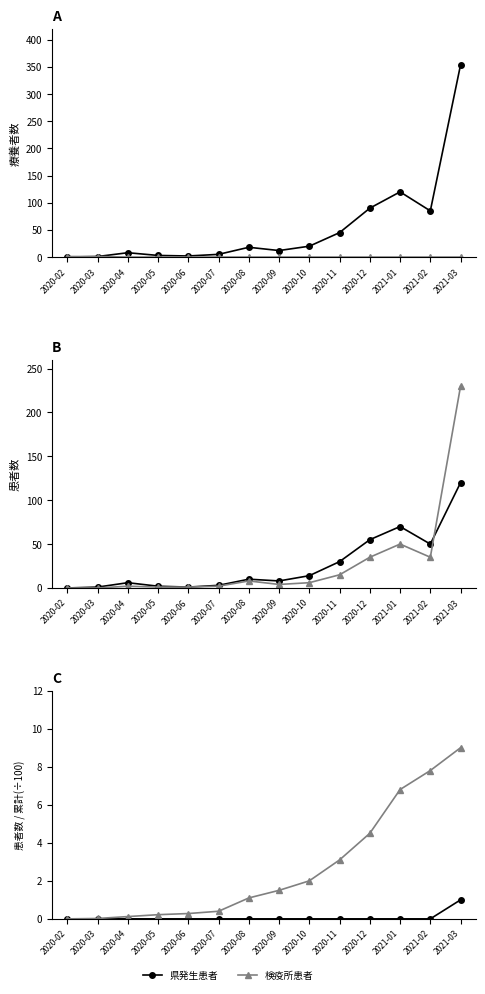

True or false: 検疫所患者 and 県発生累計(÷100) intersect in this chart.

True